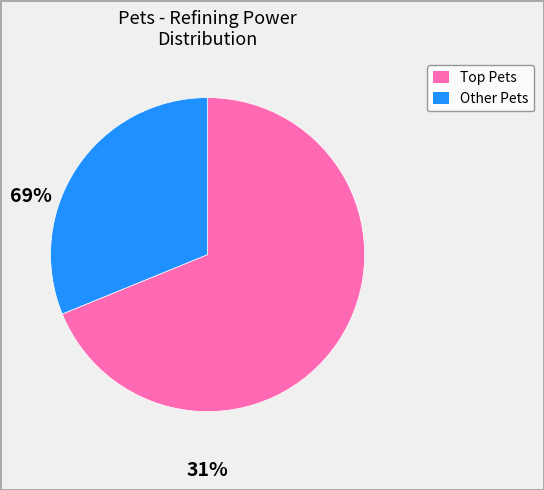

Is there any slice that represents more than half of the pie?

Yes